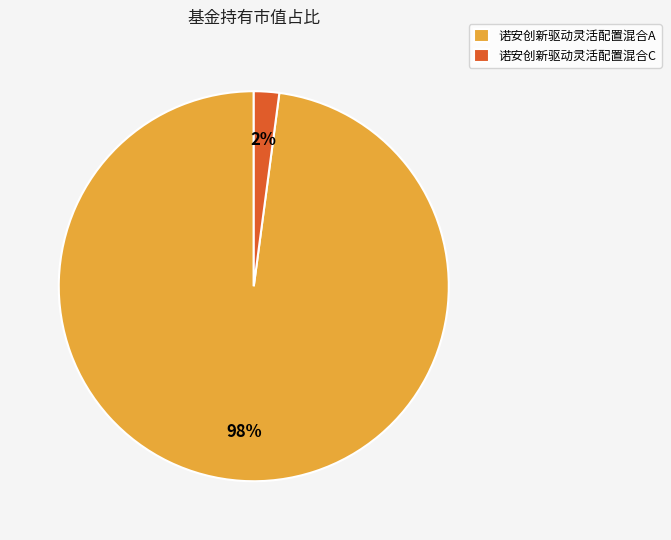

To the nearest percent, what percentage of the pie is 诺安创新驱动灵活配置混合A?

98%